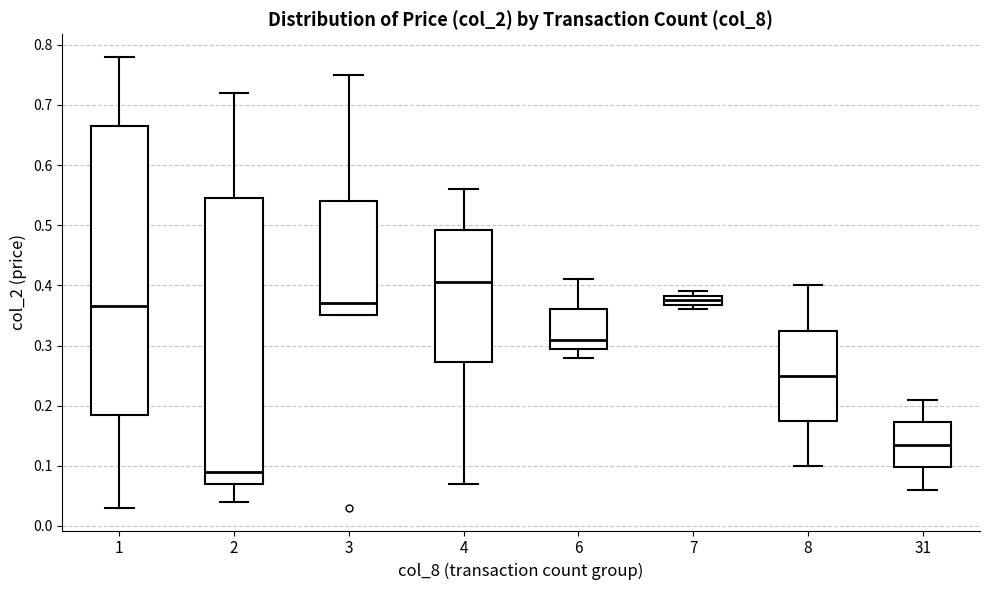

Where is the lower edge of the box at x = 1 on the y-axis? The values are not printed on the chart, so give them approximately, as read against the axis.

0.19